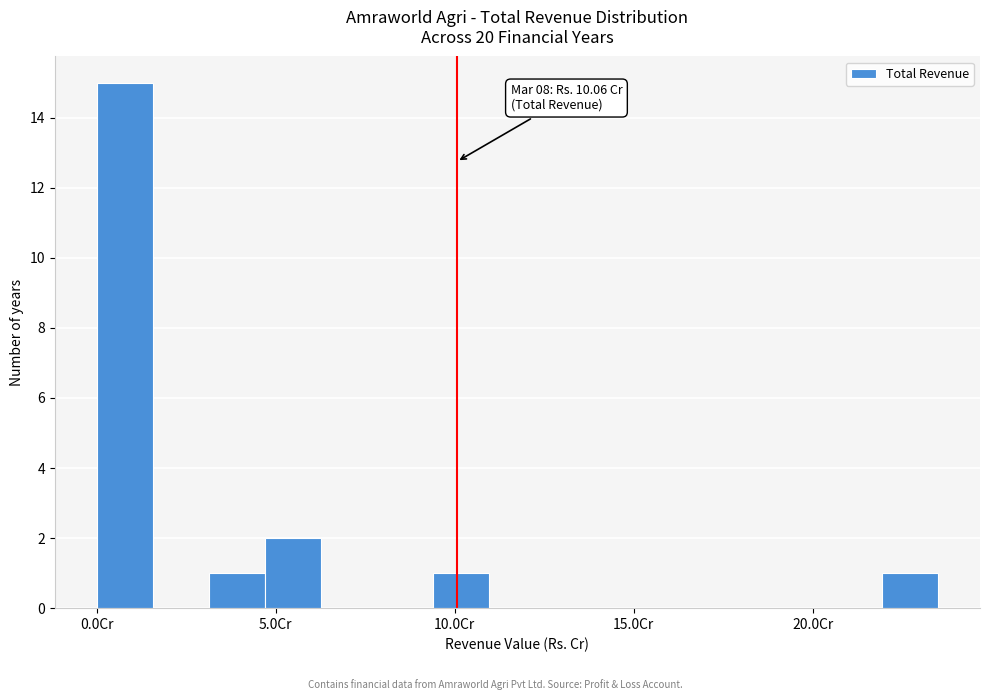

Around what value on the x-axis is the tallest bar? Give the approximate position of its centre, as read against the axis.

1.0